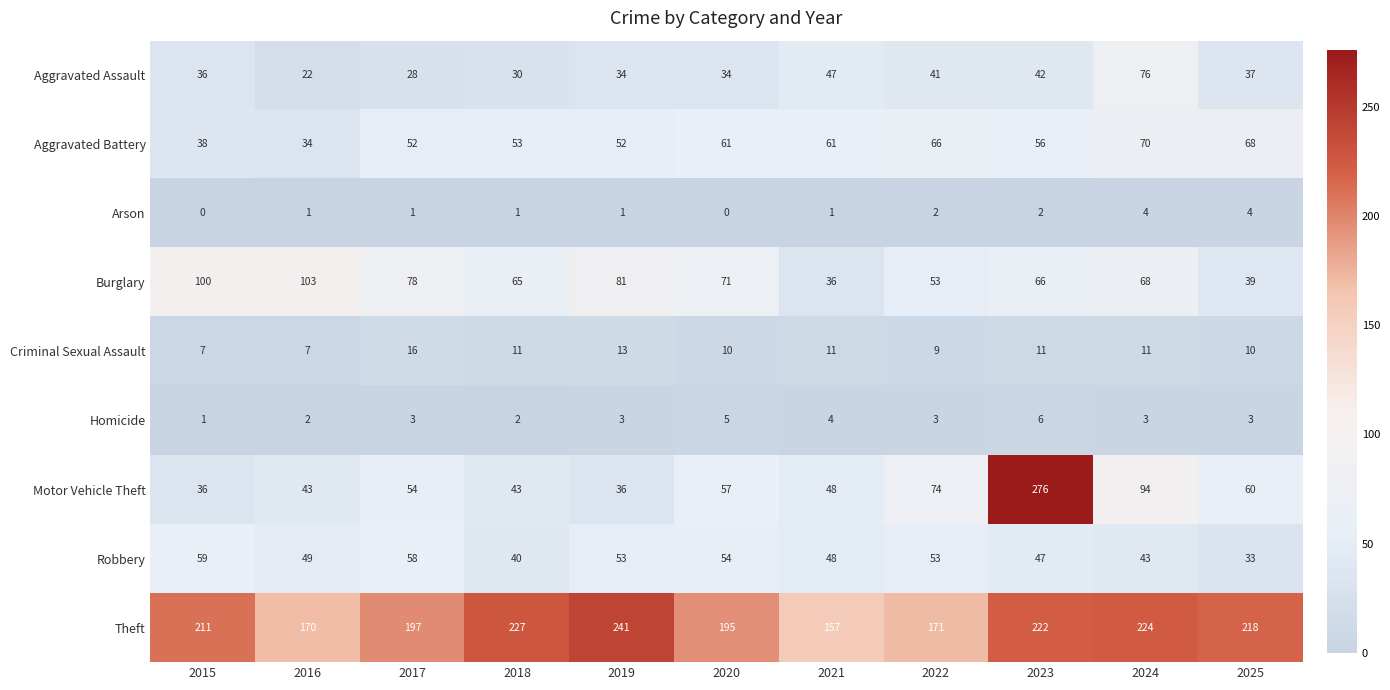

Is it true that Criminal Sexual Assault equals 18 at 2023?

False